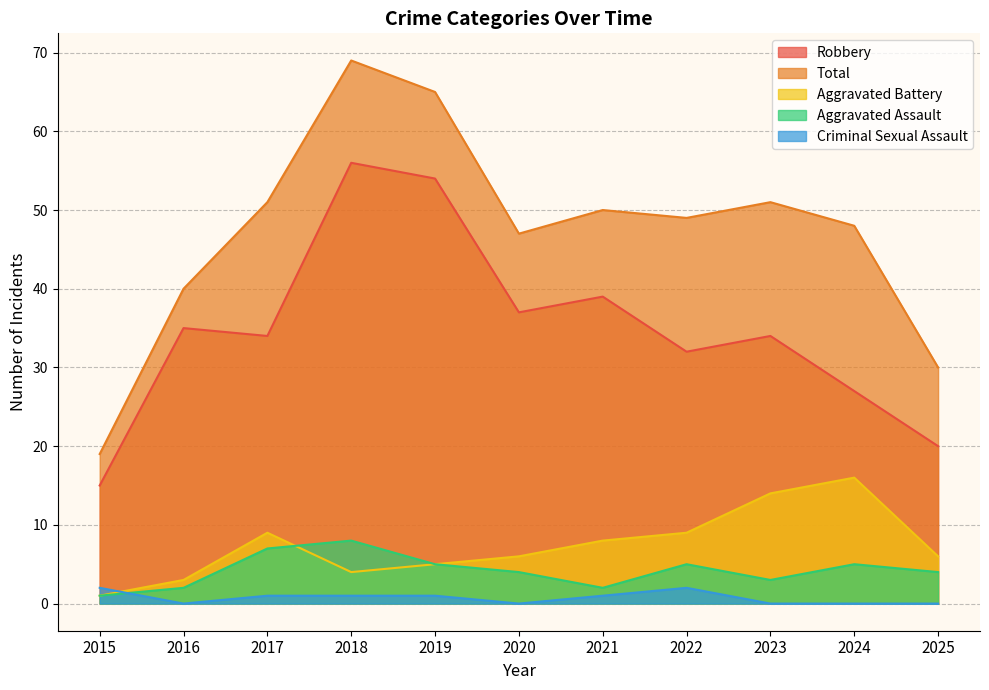

What is the value of the Aggravated Battery point at the 9th from the left?

14